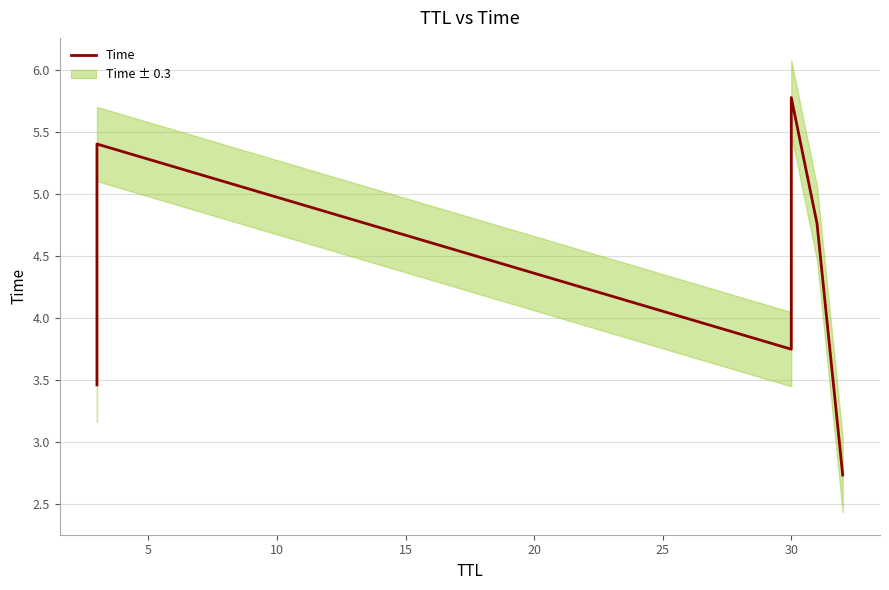

Is this an area chart (filled region under the line)?

No